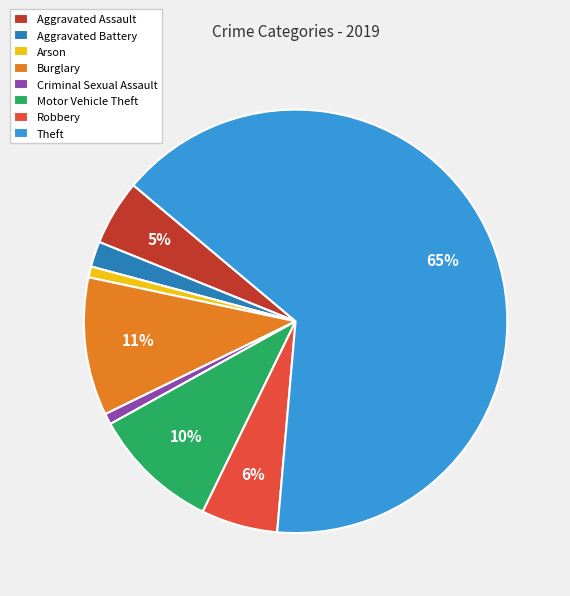

To the nearest percent, what portion does Aggravated Assault represent?

5%